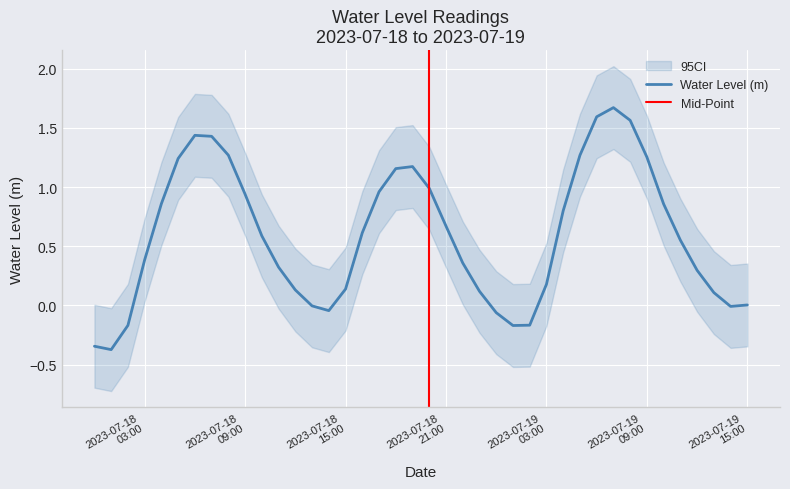

What is the maximum value shown in the chart?

1.7